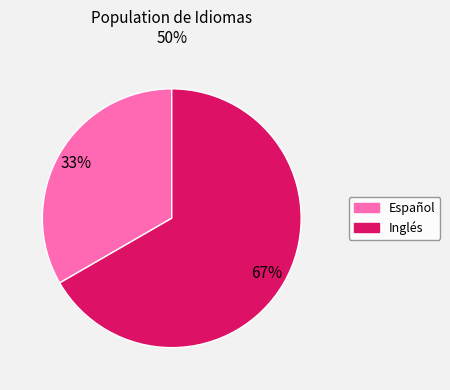

To the nearest percent, what is the combined percentage of Español and Inglés?

100%